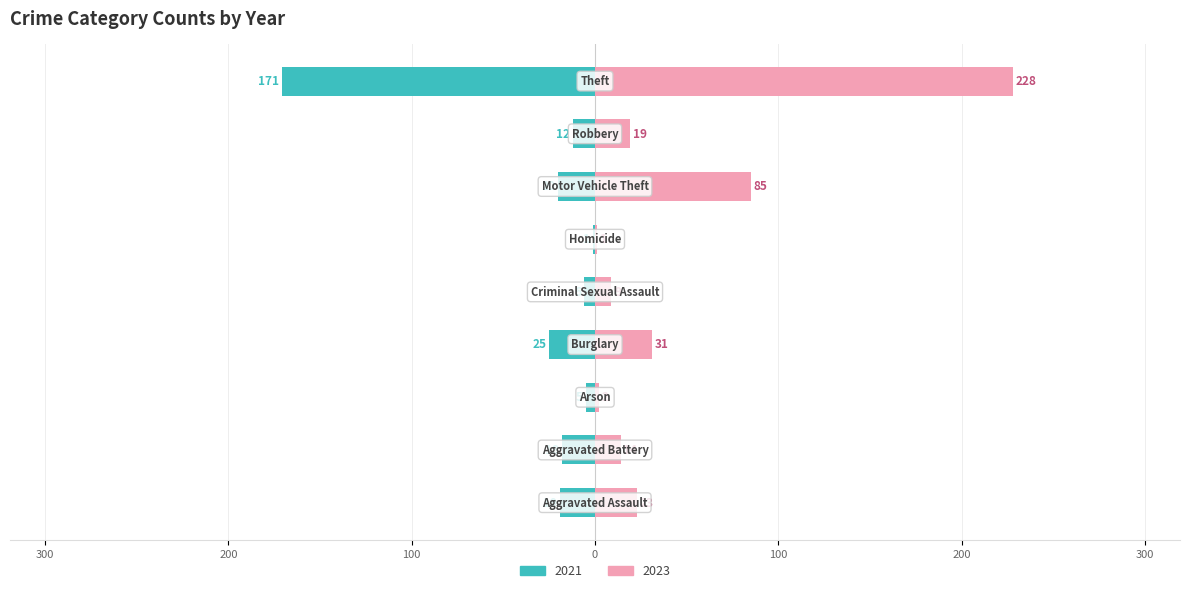

True or false: 2023 has a value of 9 at Criminal Sexual Assault.

True